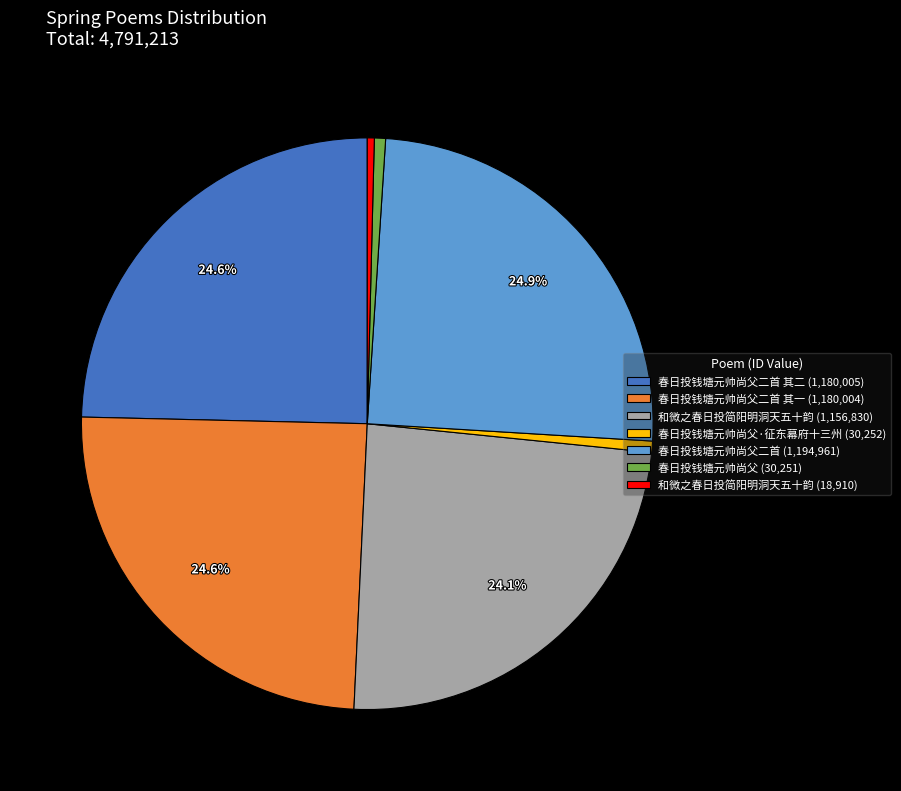

What is the ratio of the value at 春日投钱塘元帅尚父二首 其二 (1,180,005) to the value at 和微之春日投简阳明洞天五十韵 (18,910)?

62.4